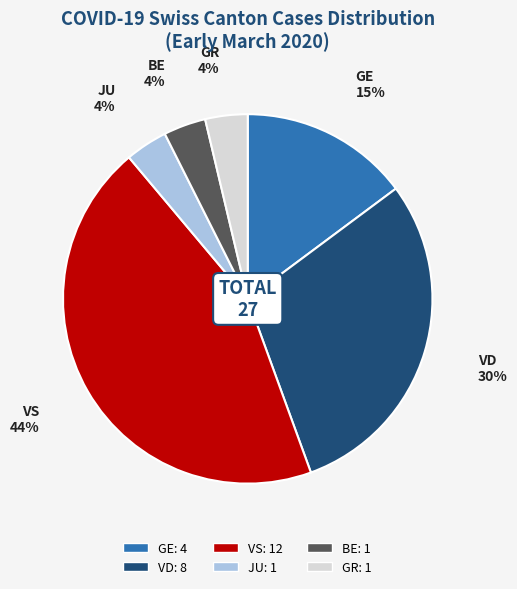

Does any single category account for the majority?

No